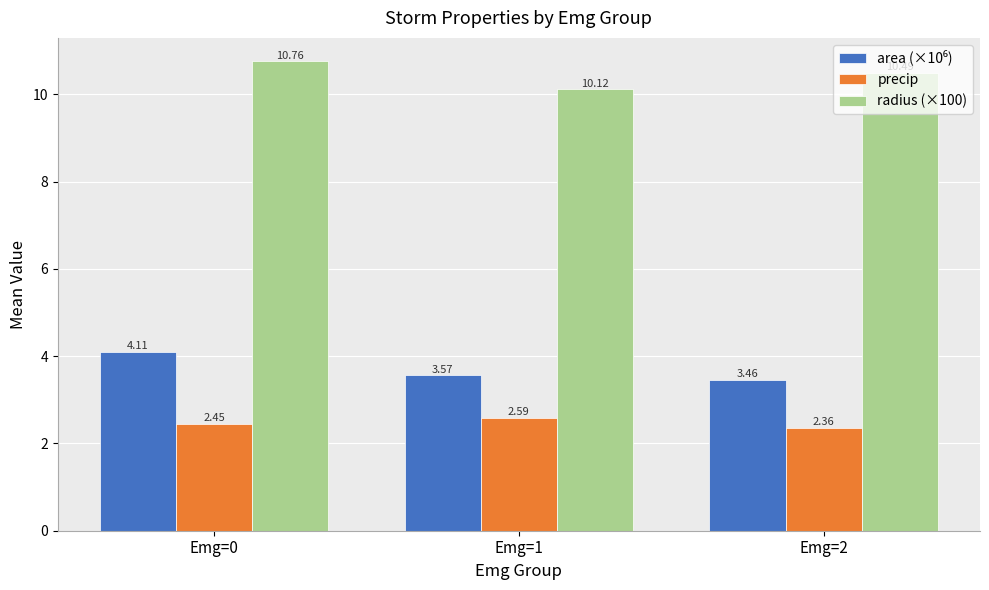

What is the average value of the radius (×100) series?

10.5